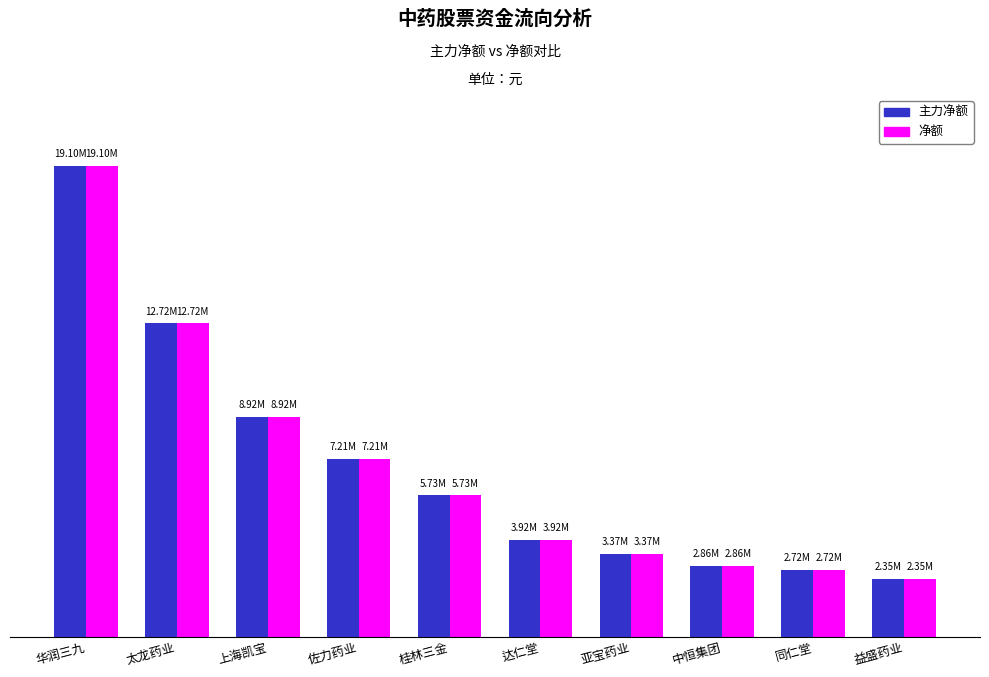

Reading left to right, list all the values displayed in this chart.

主力净额: 华润三九=19104744	太龙药业=12721029	上海凯宝=8924626	佐力药业=7205123	桂林三金=5732903	达仁堂=3921498	亚宝药业=3369752	中恒集团=2858303	同仁堂=2722649	益盛药业=2350660
净额: 华润三九=19104744	太龙药业=12721029	上海凯宝=8924626	佐力药业=7205123	桂林三金=5732903	达仁堂=3921498	亚宝药业=3369752	中恒集团=2858303	同仁堂=2722649	益盛药业=2350660